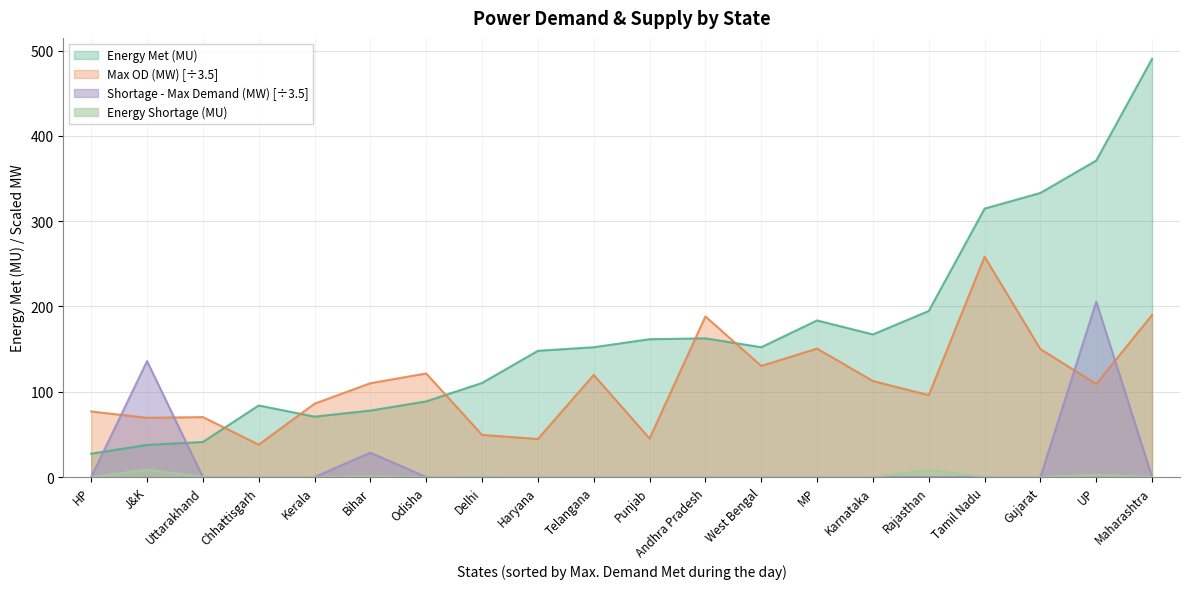

What is the greatest value displayed?

490.4